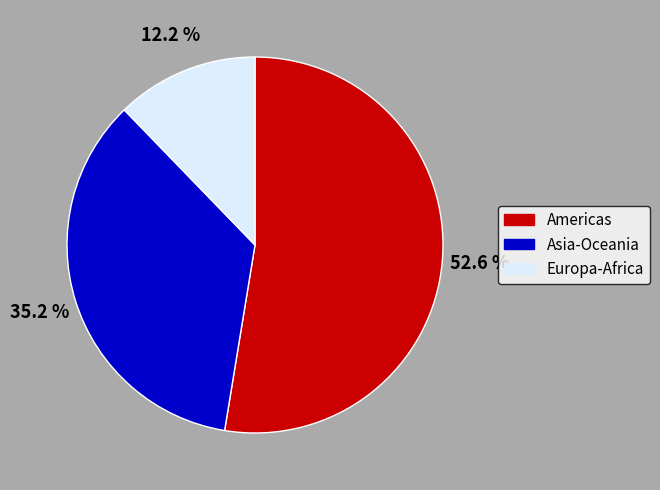

Count the number of slices in the pie.

3